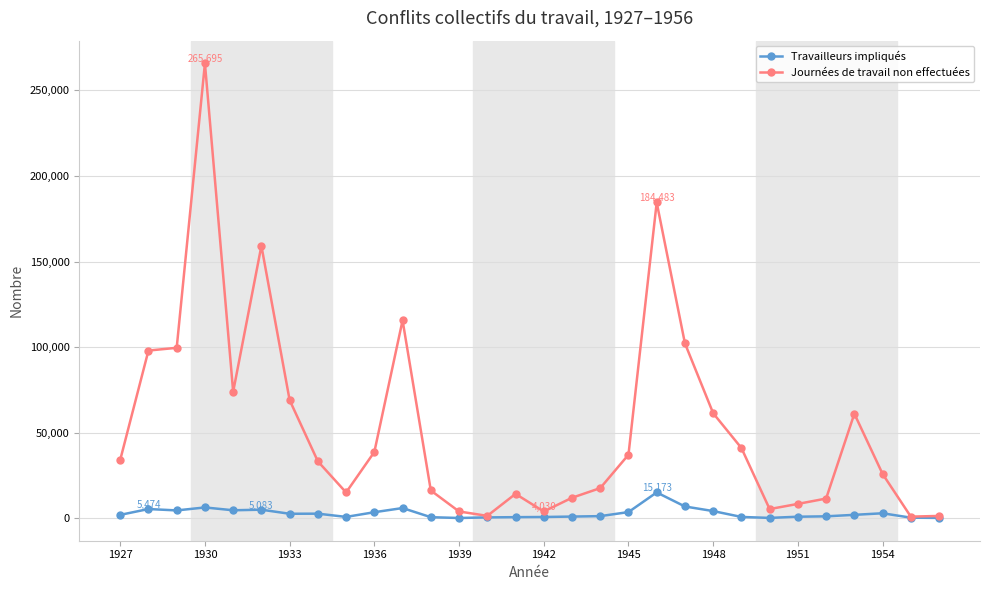

Which series has the largest range (max minus min)?

Journées de travail non effectuées